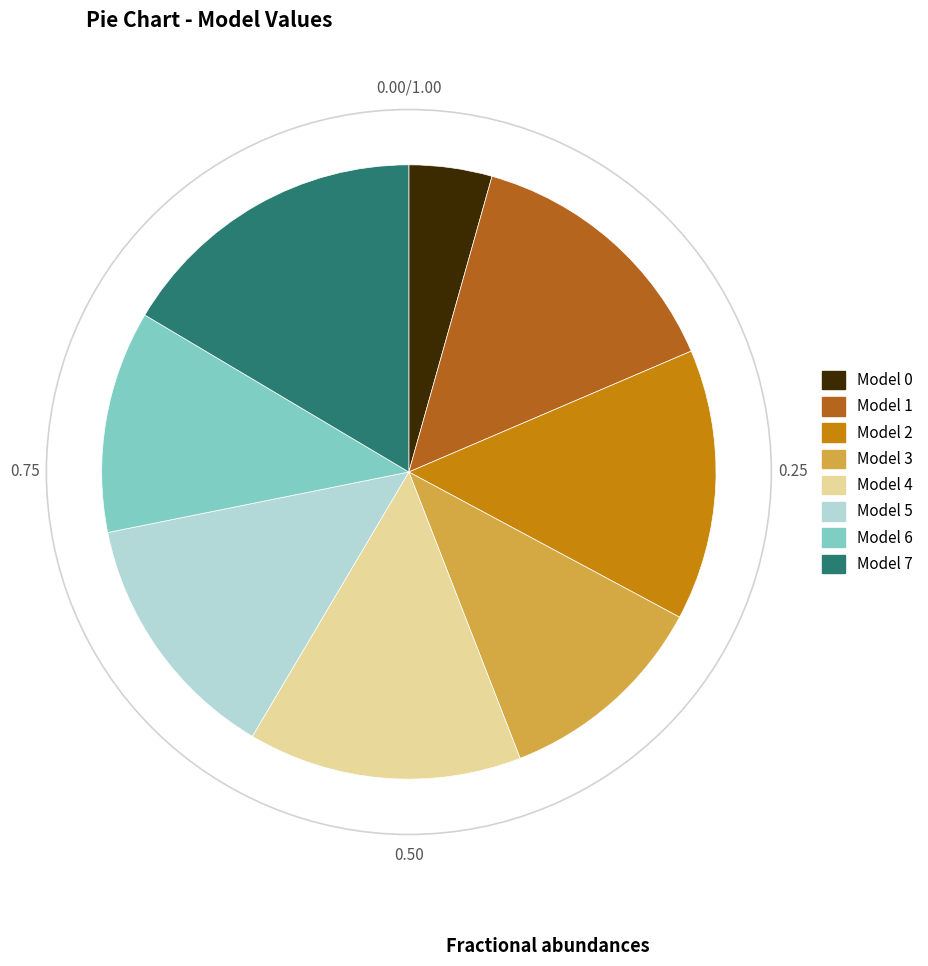

Is there any slice that represents more than half of the pie?

No